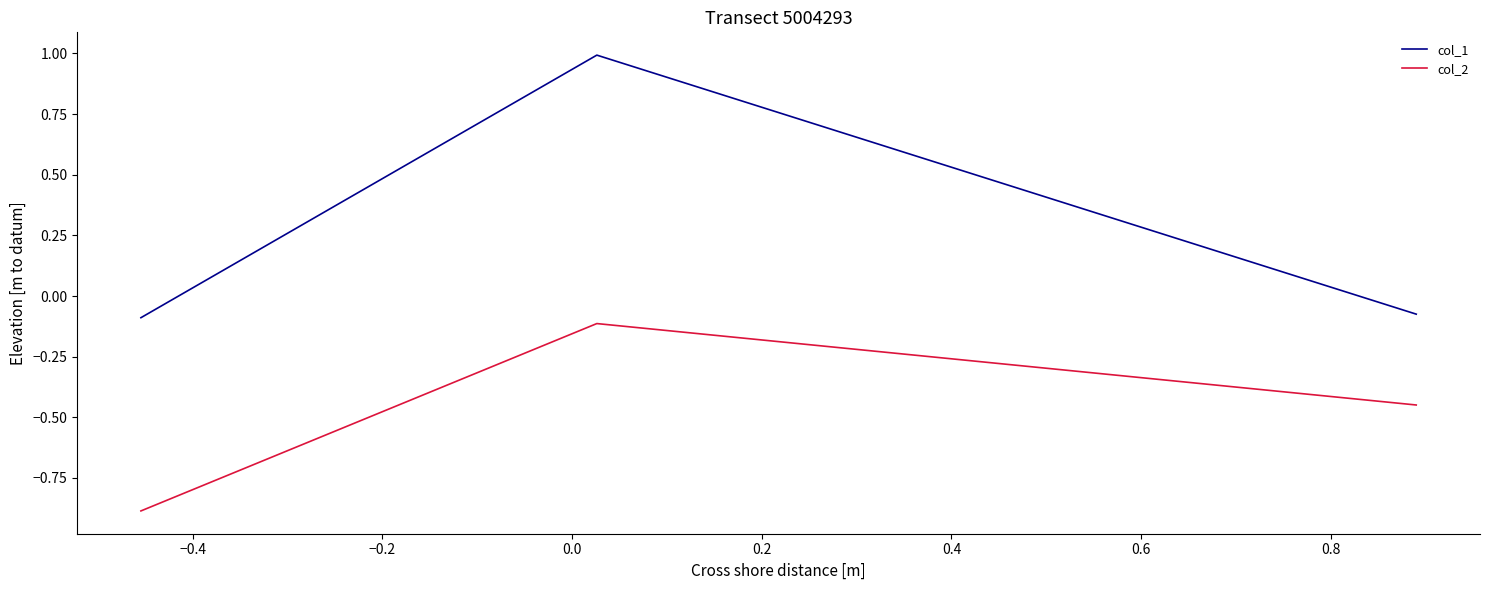

Which series has the widest spread of values?

col_1